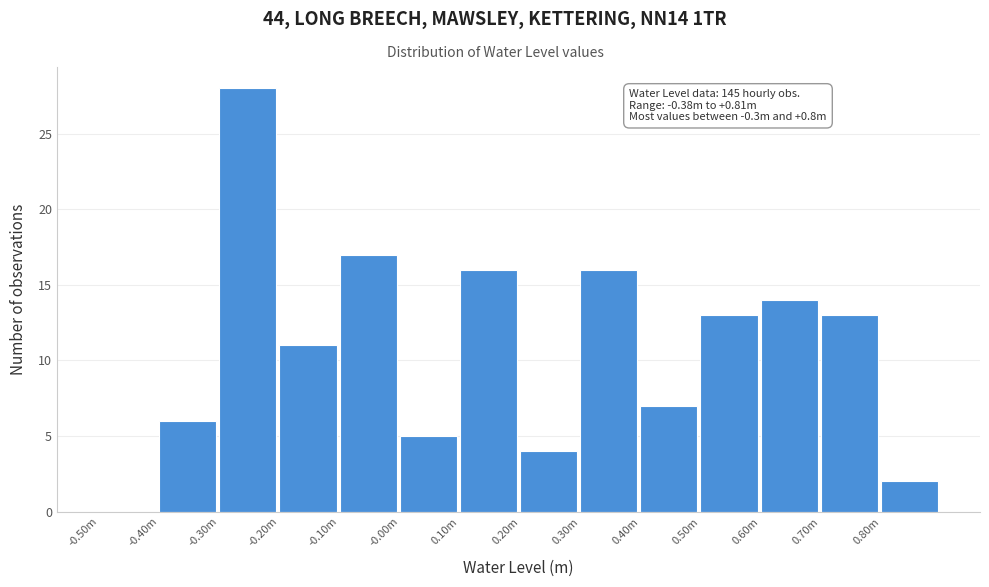

Reading left to right, transcribe all the data shown in this chart.

-0.50m=0	-0.40m=6	-0.30m=28	-0.20m=11	-0.10m=17	-0.00m=5	0.10m=16	0.20m=4	0.30m=16	0.40m=7	0.50m=13	0.60m=14	0.70m=13	0.80m=2